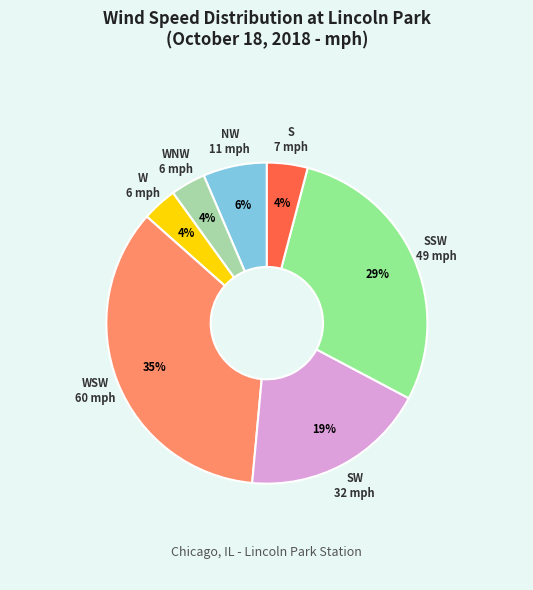

To the nearest percent, what is the average slice percentage?

14%